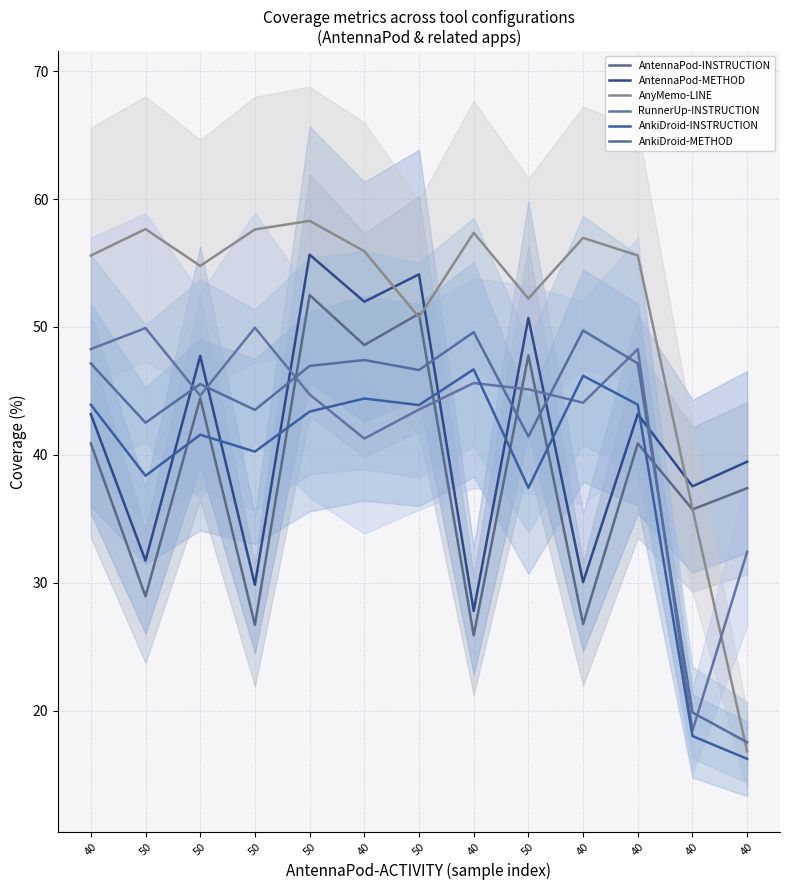

Which category has the highest value in the AntennaPod-METHOD series?

50